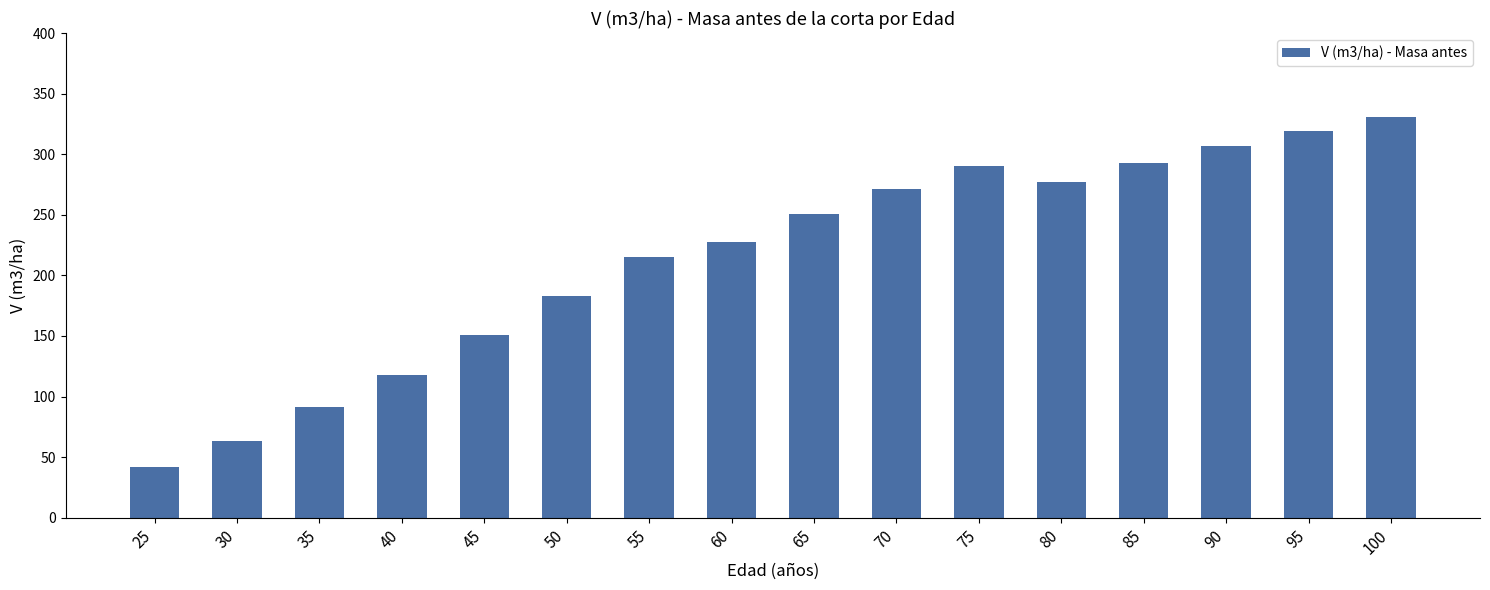

What is the minimum value shown in the chart?

41.6